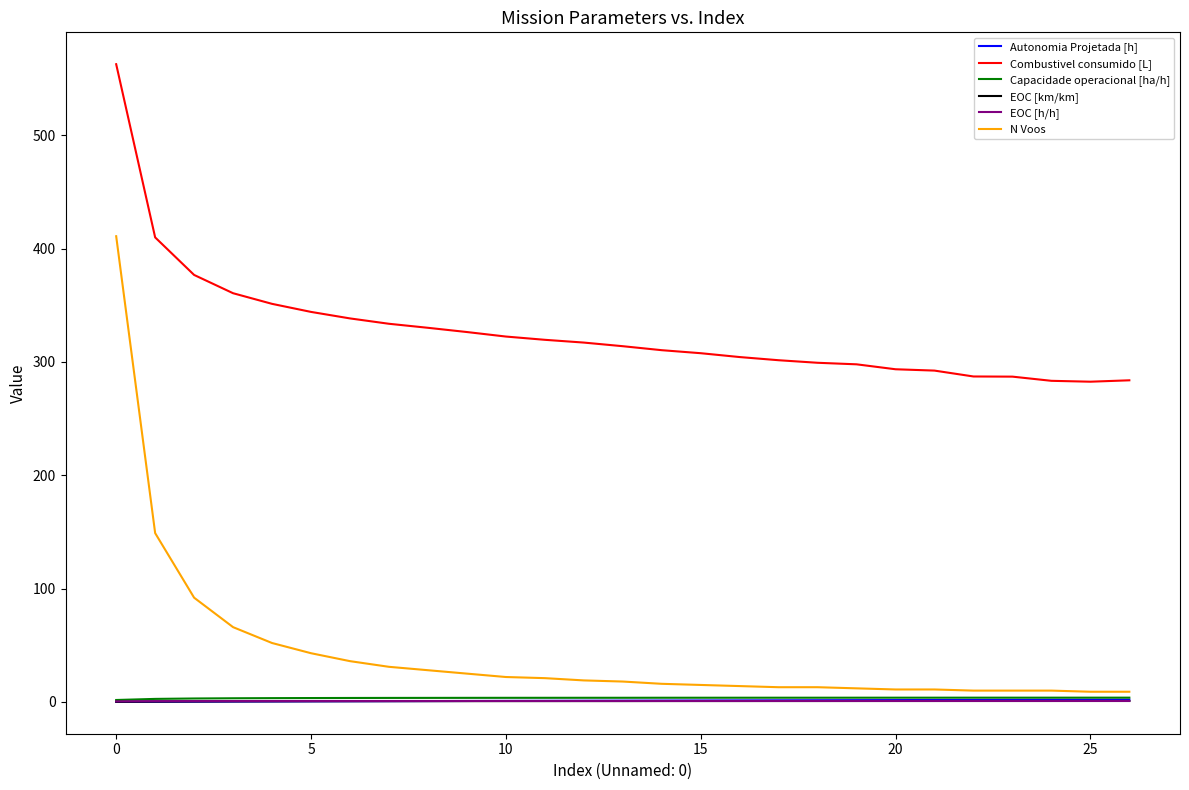

What is the maximum value shown in the chart?

562.8